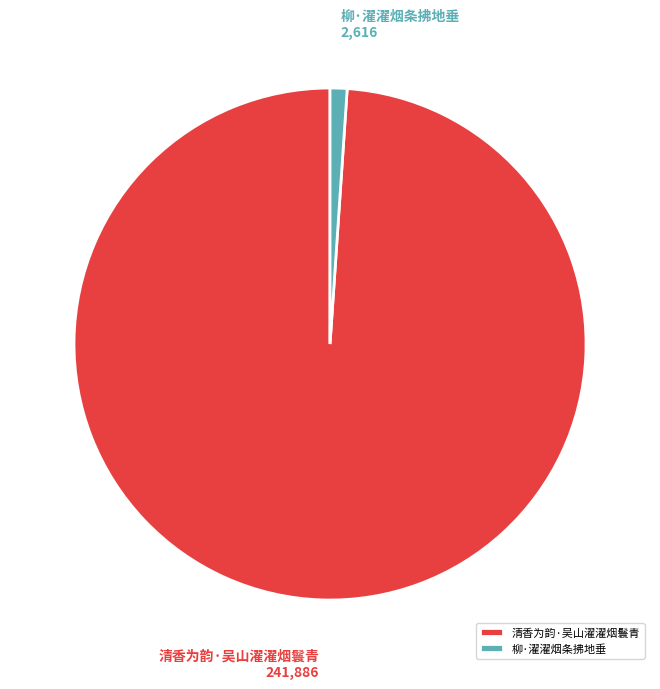

How many slices are in this pie chart?

2